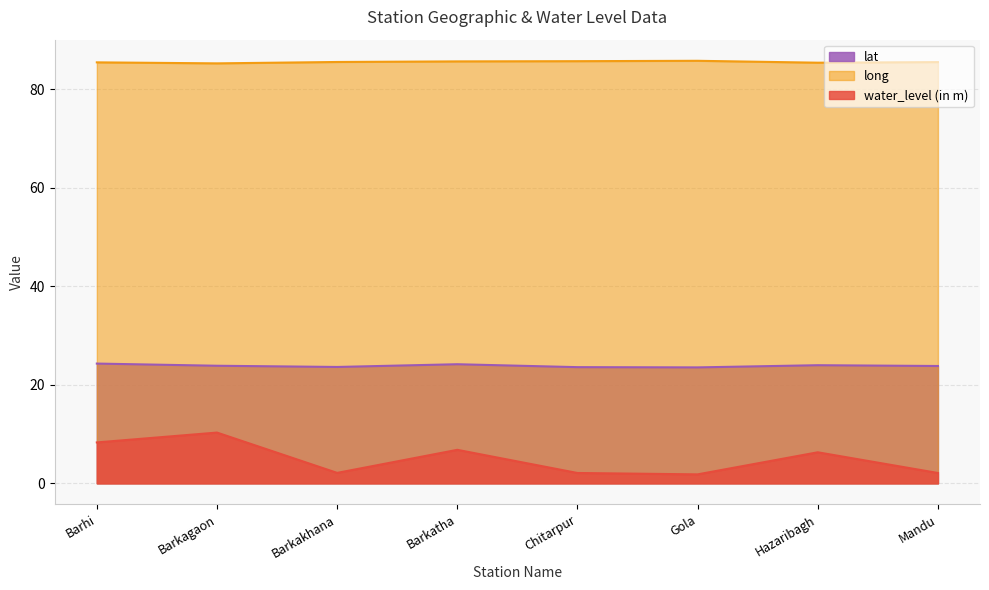

Rank the categories by water_level (in m) value from highest to lowest.

Barkagaon, Barhi, Barkatha, Hazaribagh, Barkakhana, Chitarpur, Mandu, Gola